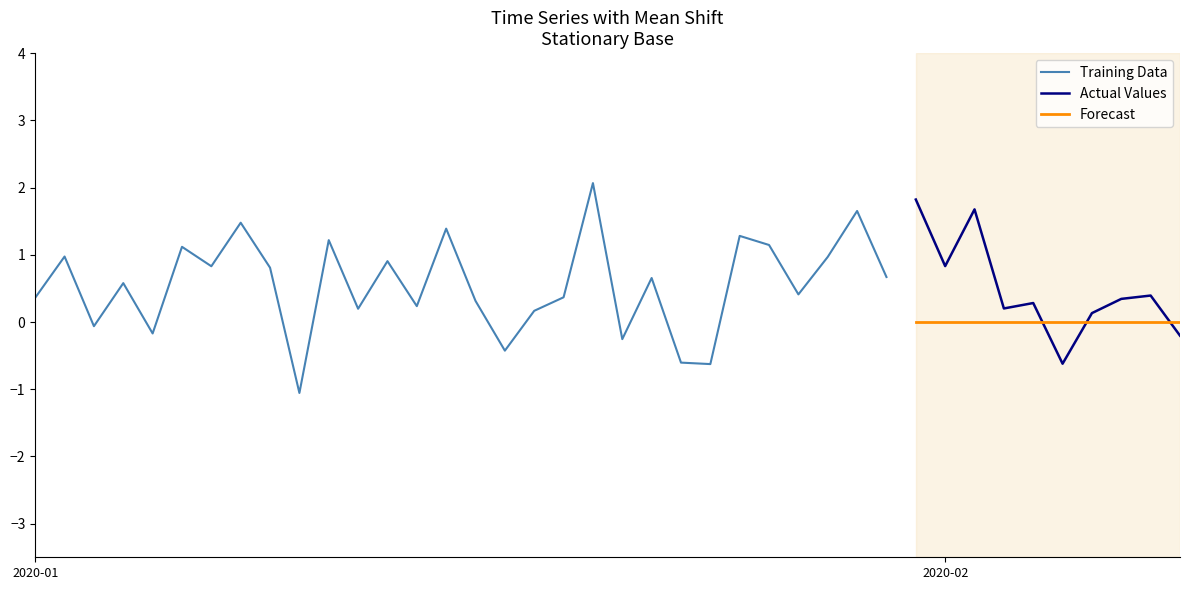

What is the maximum value shown in the chart?

2.1